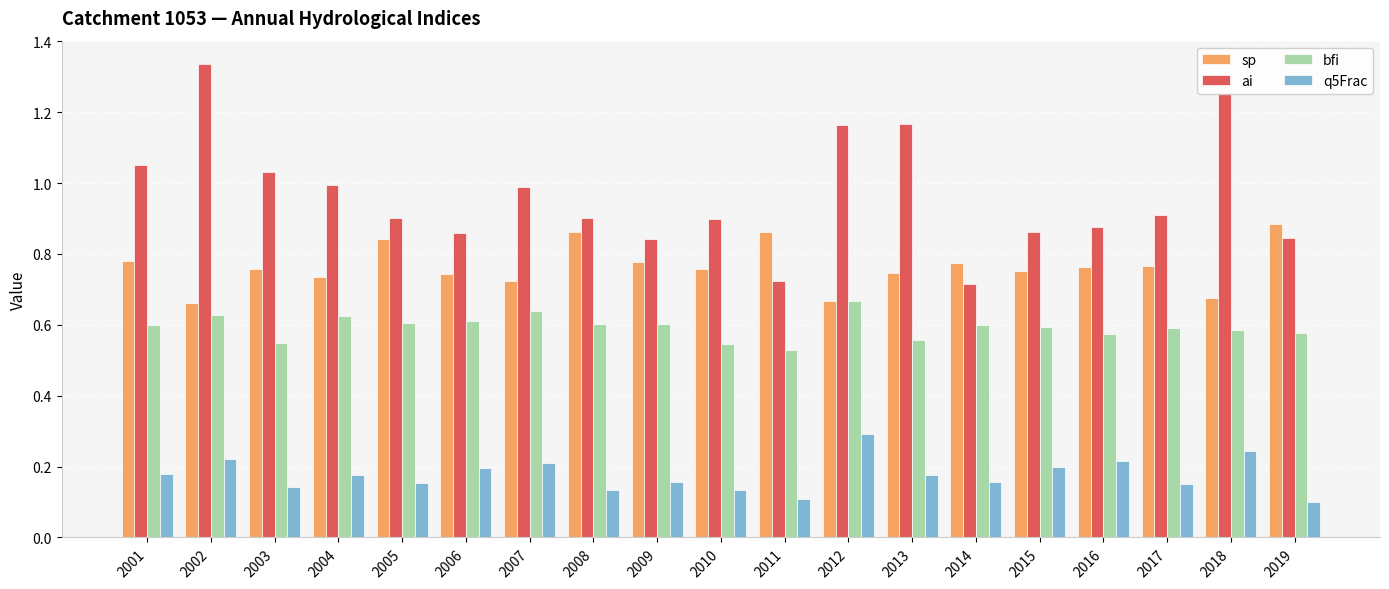

The value of q5Frac at 2001 is 0.2. True or false?

True